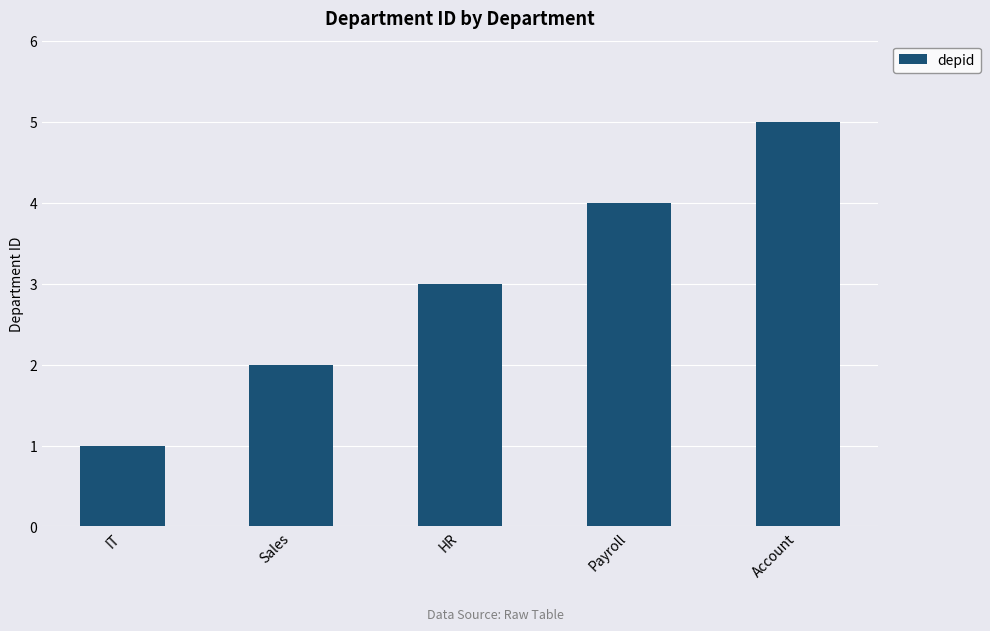

Reading left to right, list all the values displayed in this chart.

1	2	3	4	5